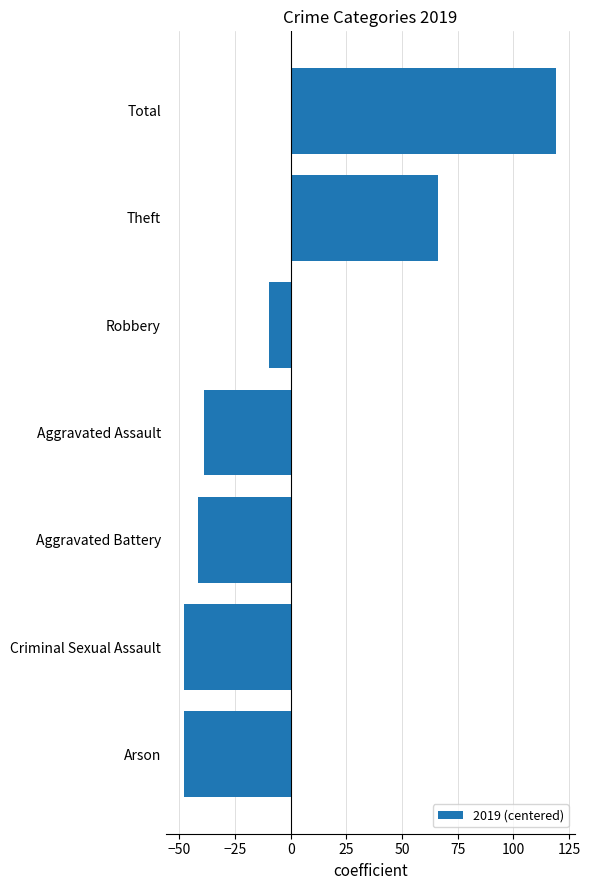

Does the chart contain any negative values?

Yes